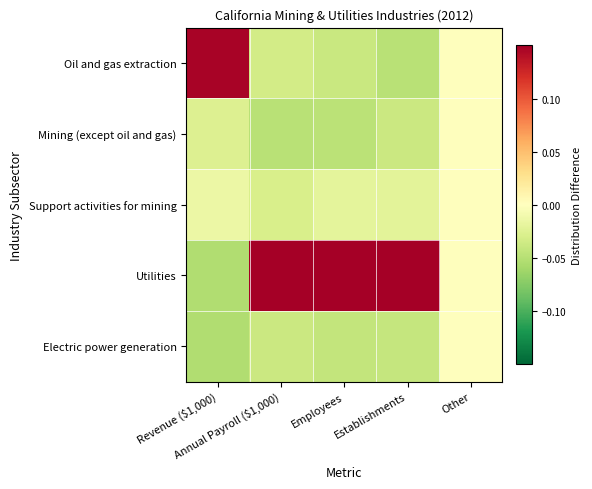

How many distinct data groups are displayed?

5